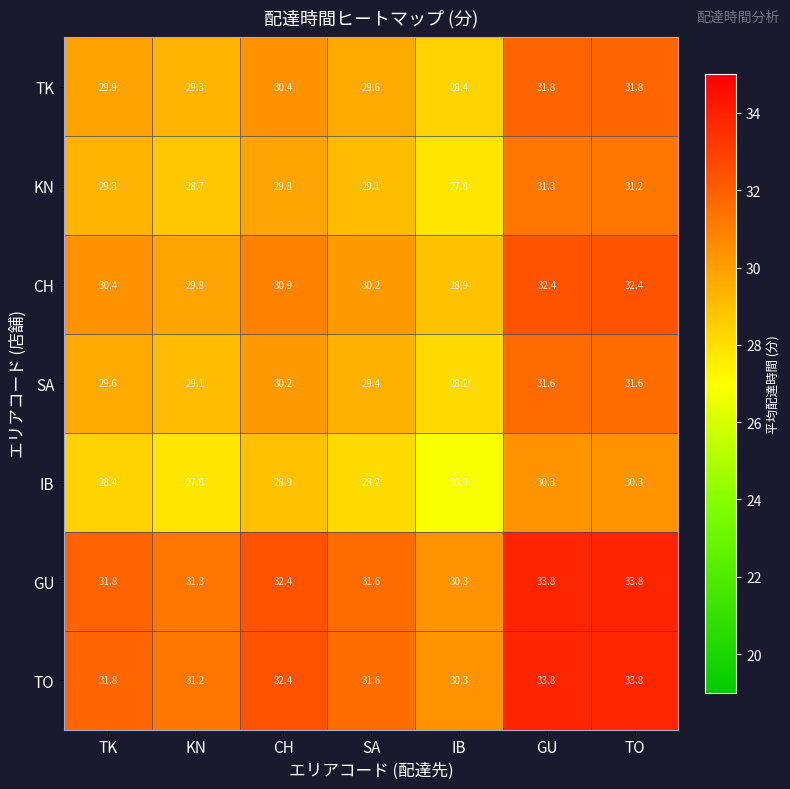

What is the average value of the KN series?

29.6